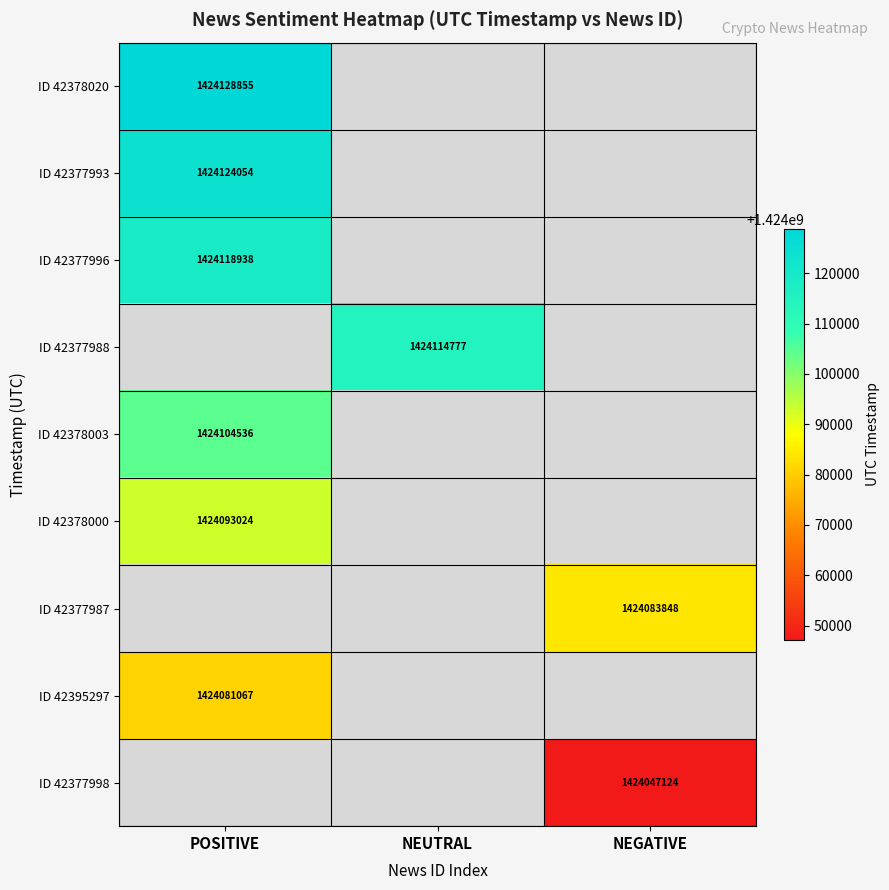

True or false: ID 42377998 has a value of 590788825 at NEGATIVE.

False